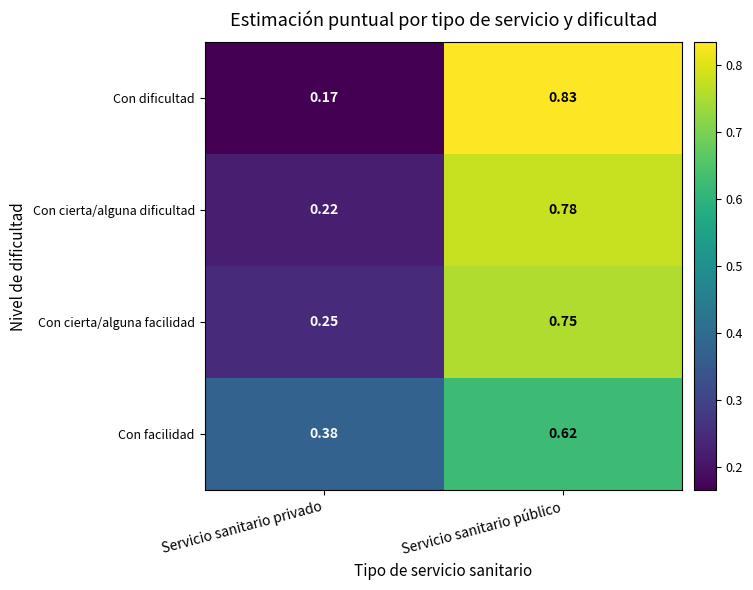

Where is Con dificultad nearest to the value 0?

Servicio sanitario privado